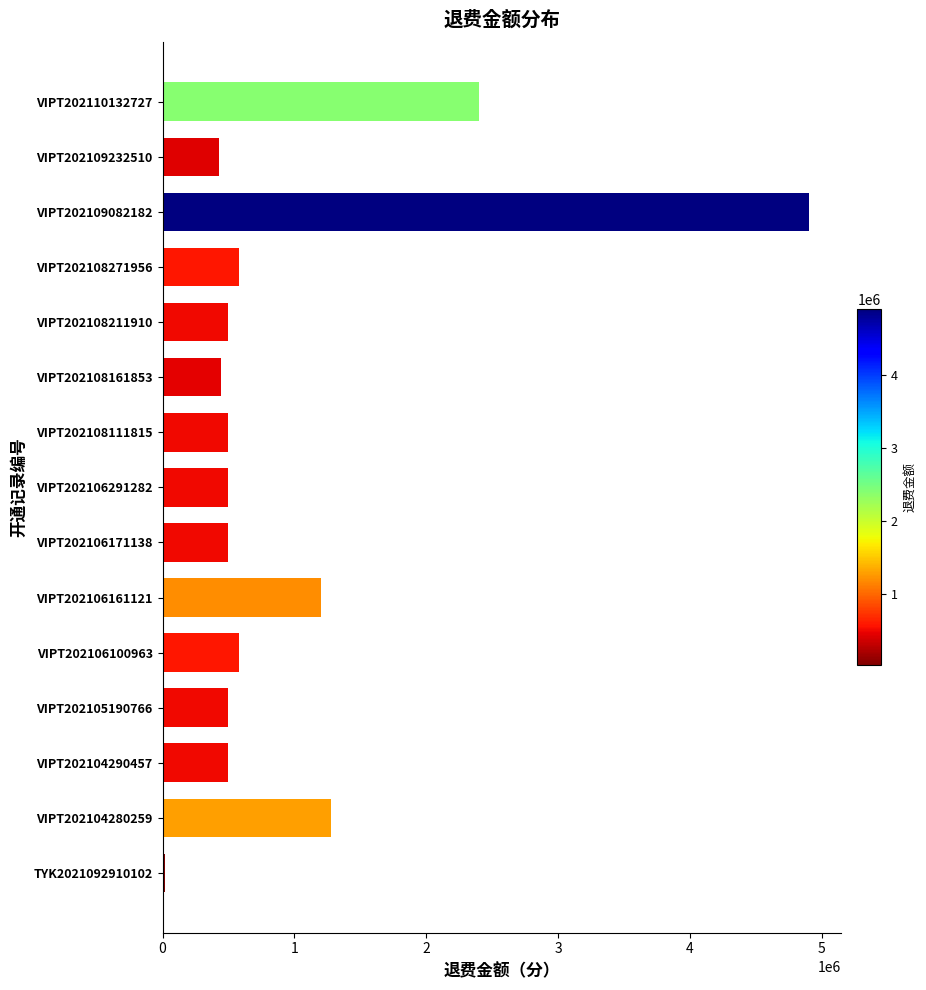

Which has a higher value, VIPT202109082182 or VIPT202106291282?

VIPT202109082182